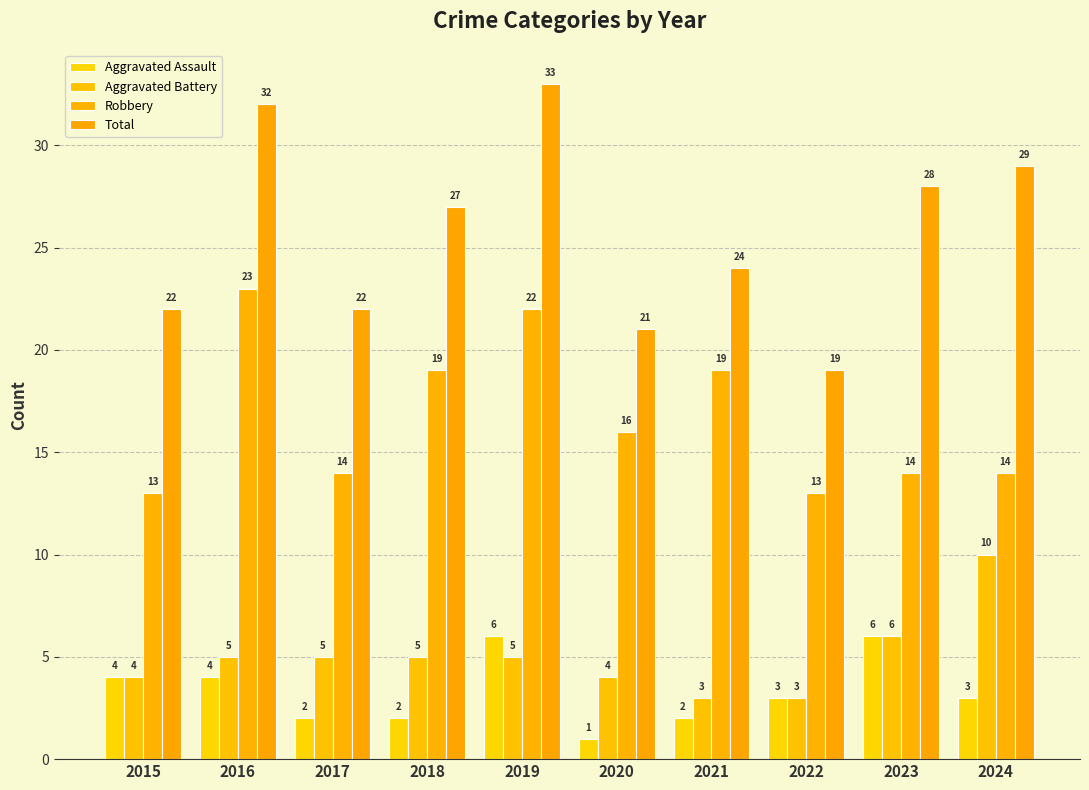

What is the value of the Total bar at the 3rd from the left?

22